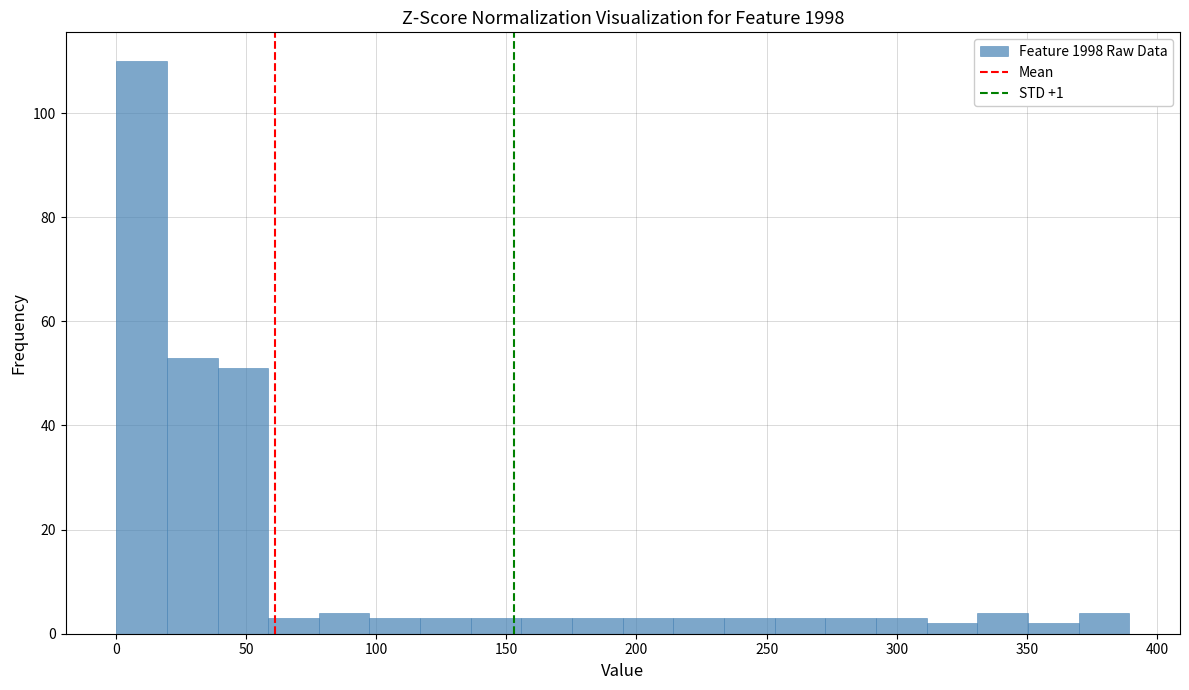

Read against the x-axis, roughly where is the centre of the tallest bar?

10